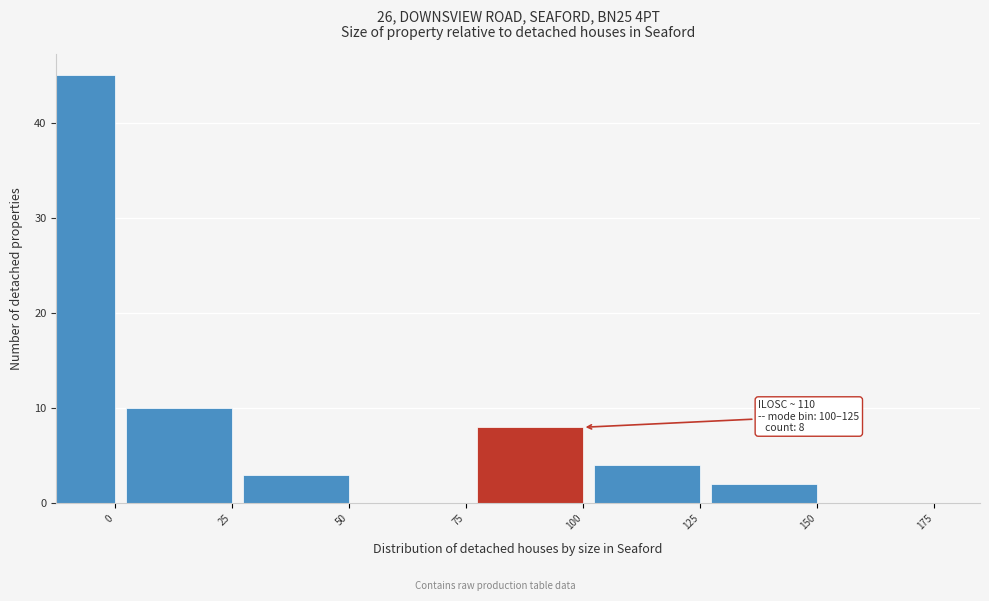

Reading right to left, list all the values displayed in this chart.

175=0	150=2	125=4	100=8	75=0	50=3	25=10	0=45